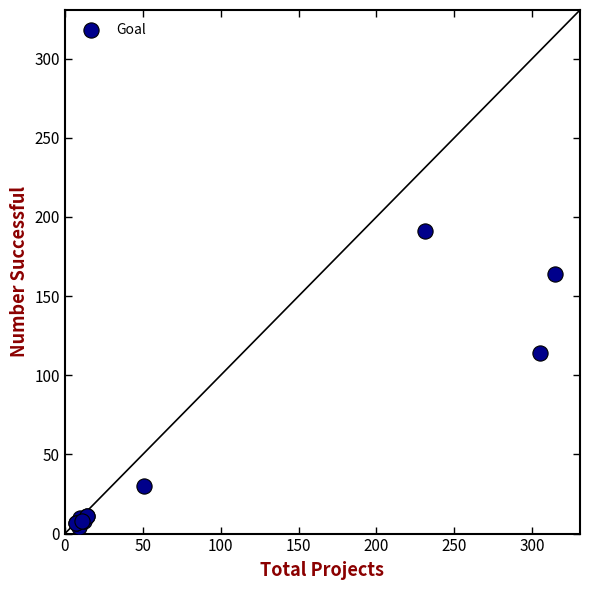

What Y value in the scatter plot is closest to 97?

114